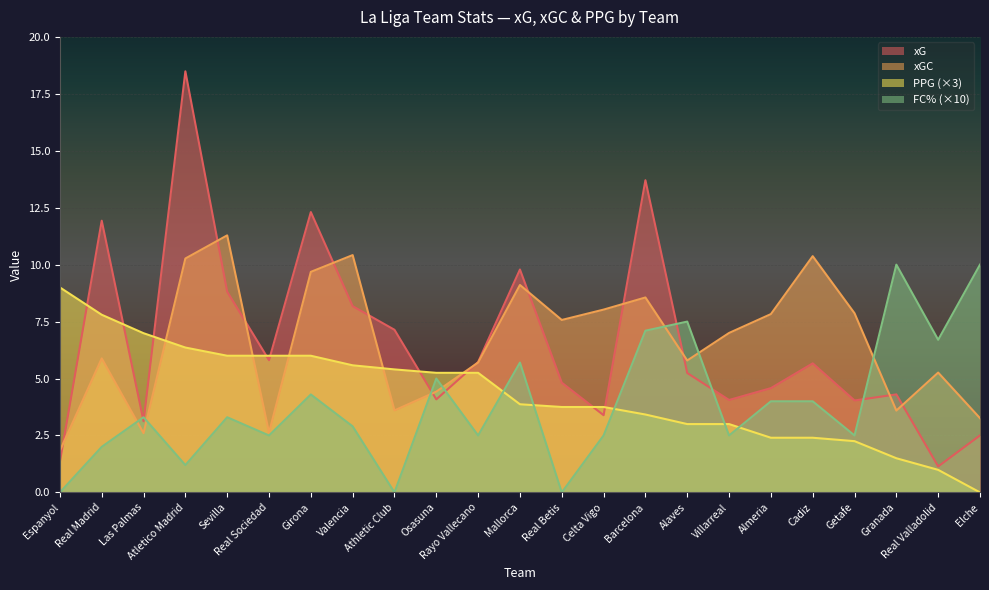

How many data points does each series have?

23